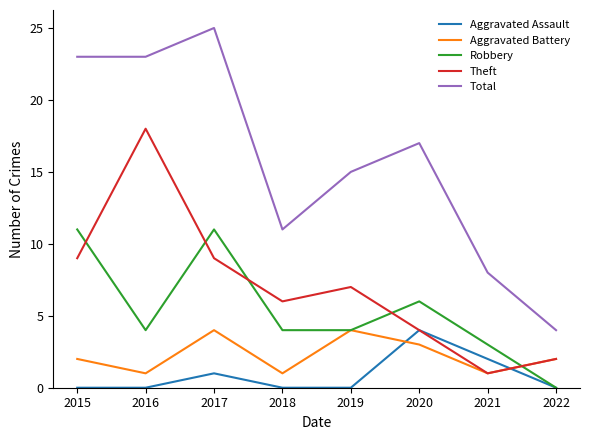

How many times do Aggravated Battery and Aggravated Assault cross each other?

2